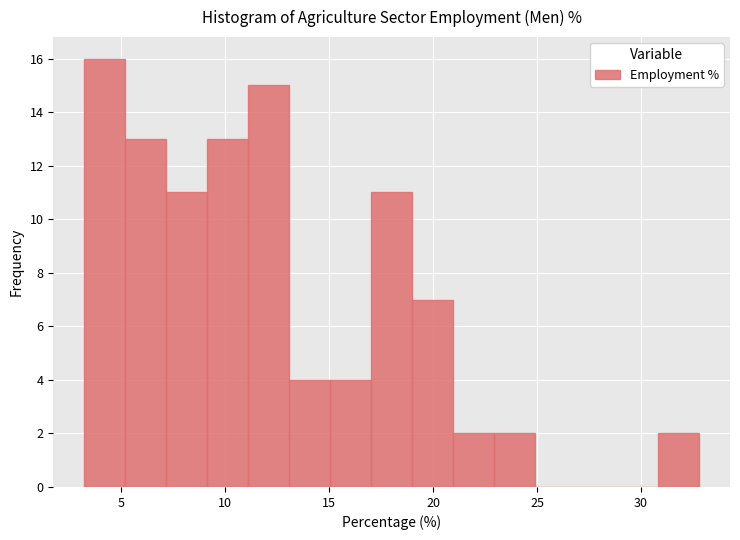

Around what value on the x-axis is the tallest bar? Give the approximate position of its centre, as read against the axis.

4.0